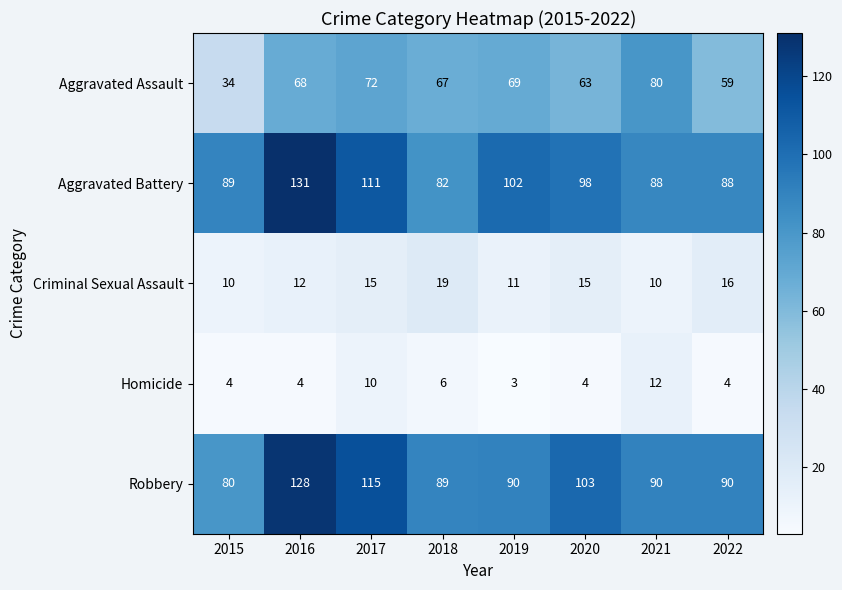

Is it true that Robbery equals 80 at 2015?

True